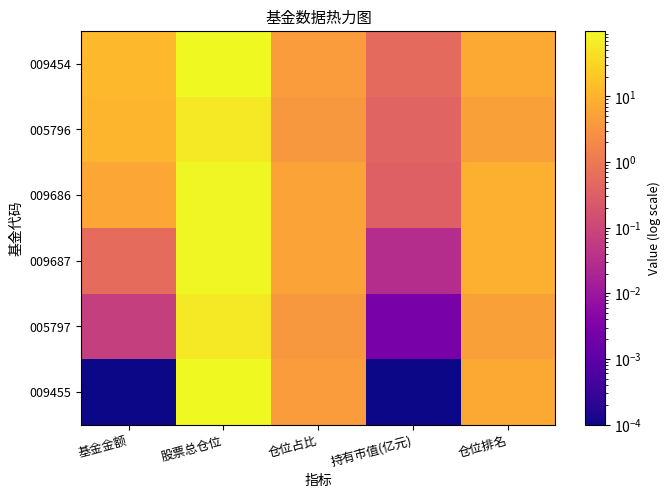

Reading left to right, transcribe all the data shown in this chart.

009454: 基金金额=11.9	股票总仓位=99.3	仓位占比=4.3	持有市值(亿元)=0.5	仓位排名=7.0
005796: 基金金额=10.8	股票总仓位=60.7	仓位占比=3.7	持有市值(亿元)=0.4	仓位排名=5.0
009686: 基金金额=6.1	股票总仓位=93.3	仓位占比=5.5	持有市值(亿元)=0.3	仓位排名=9.0
009687: 基金金额=0.5	股票总仓位=93.3	仓位占比=5.5	持有市值(亿元)=0.0	仓位排名=9.0
005797: 基金金额=0.1	股票总仓位=60.7	仓位占比=3.7	持有市值(亿元)=0.0	仓位排名=5.0
009455: 基金金额=0.0	股票总仓位=99.3	仓位占比=4.3	持有市值(亿元)=0.0	仓位排名=7.0